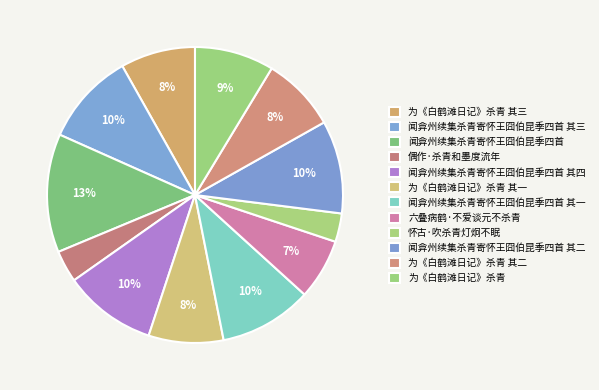

How many slices are in this pie chart?

12